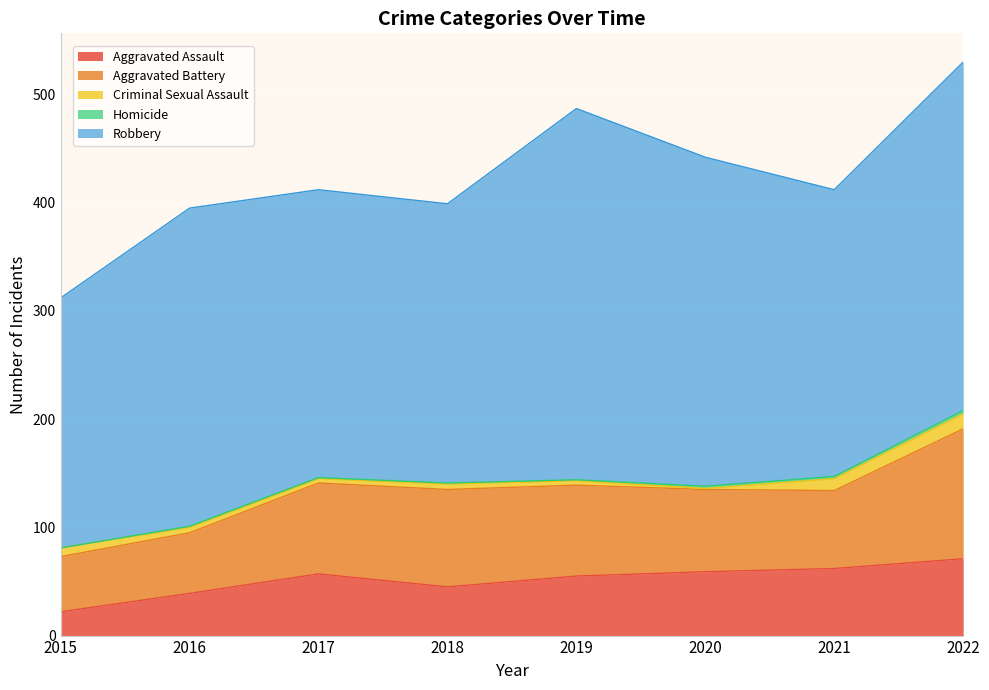

Which series has the widest spread of values?

Robbery